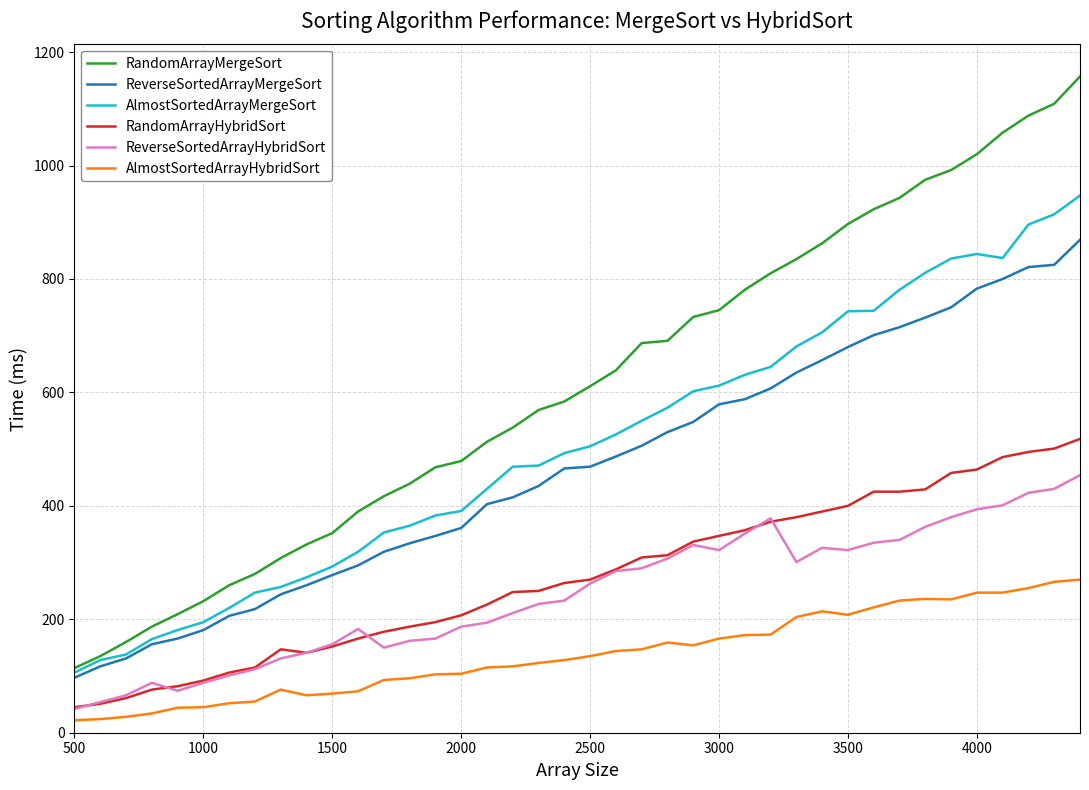

What is the greatest value displayed?

1157